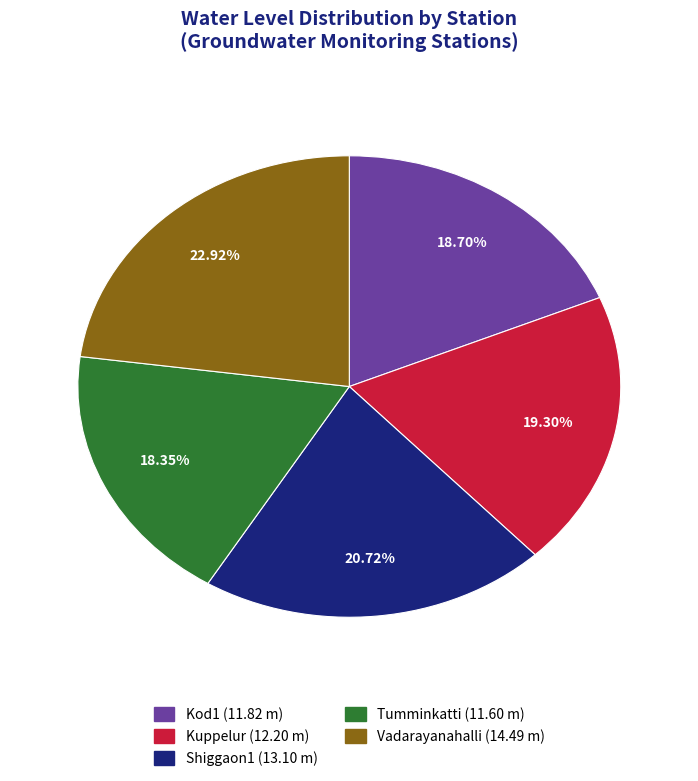

Count the number of slices in the pie.

5